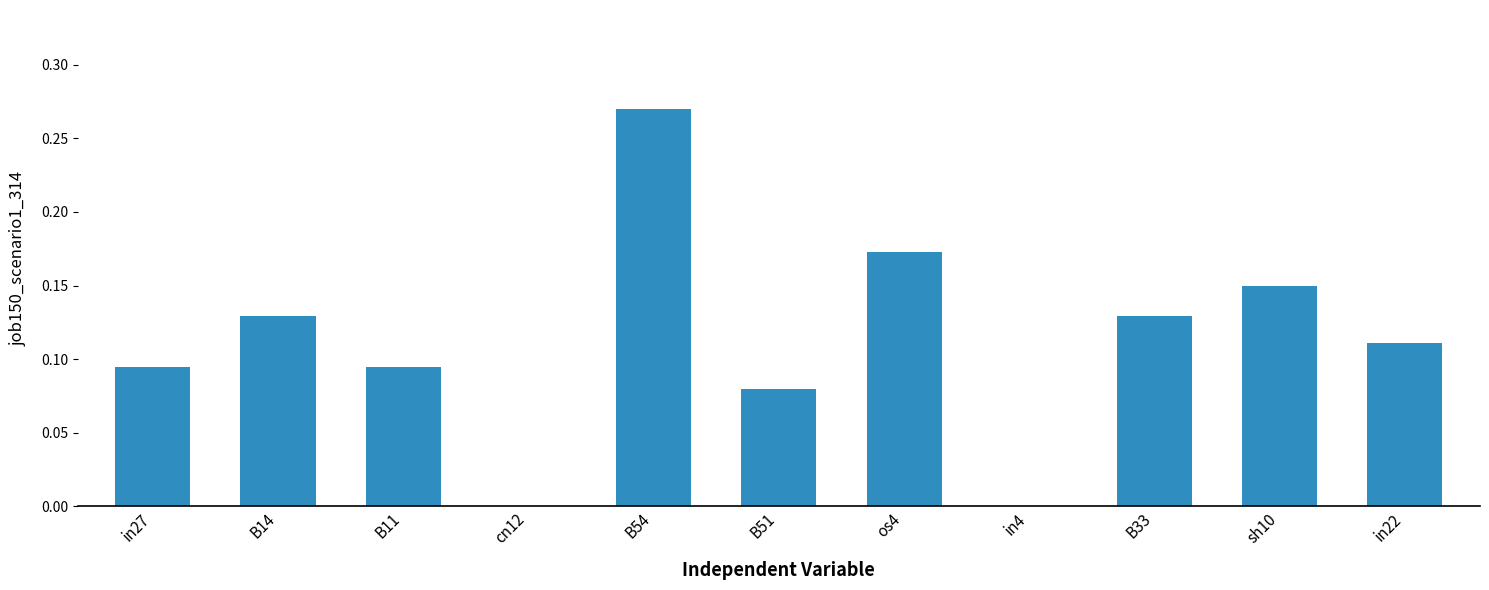

Between B33 and in22, which is larger?

B33